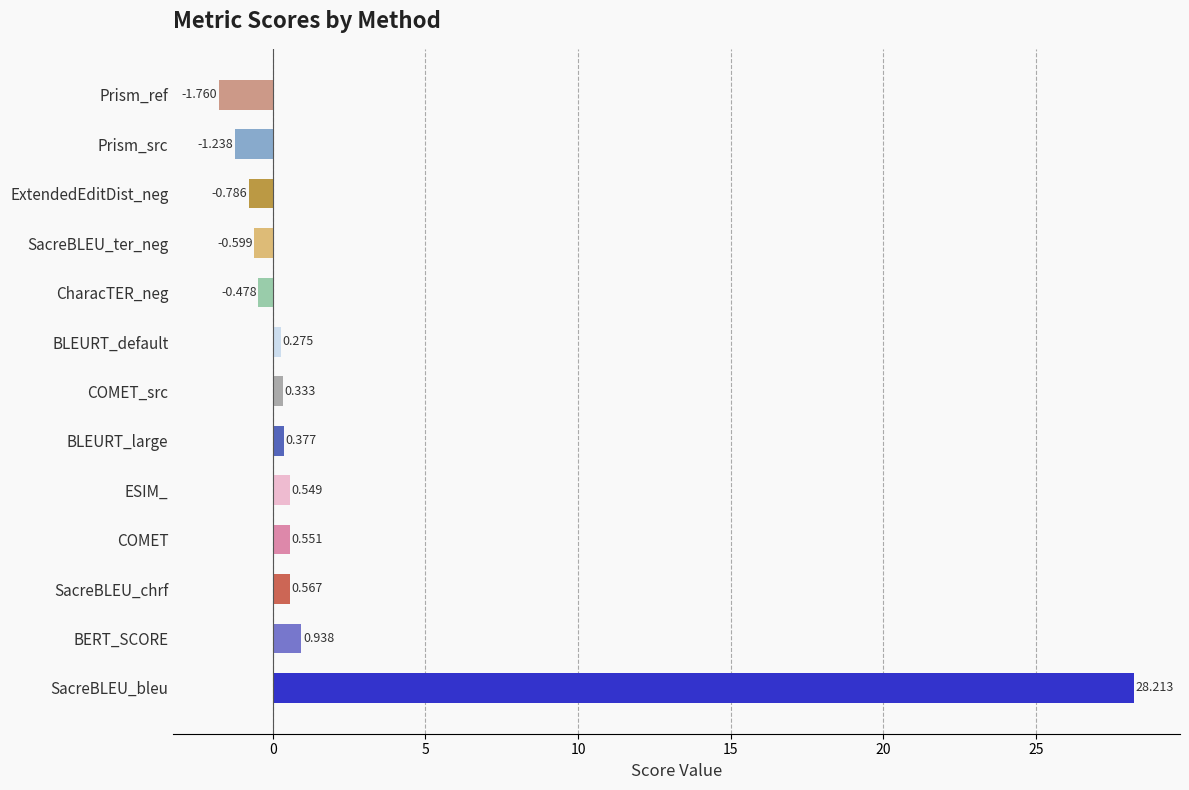

Between SacreBLEU_ter_neg and ExtendedEditDist_neg, which is larger?

SacreBLEU_ter_neg